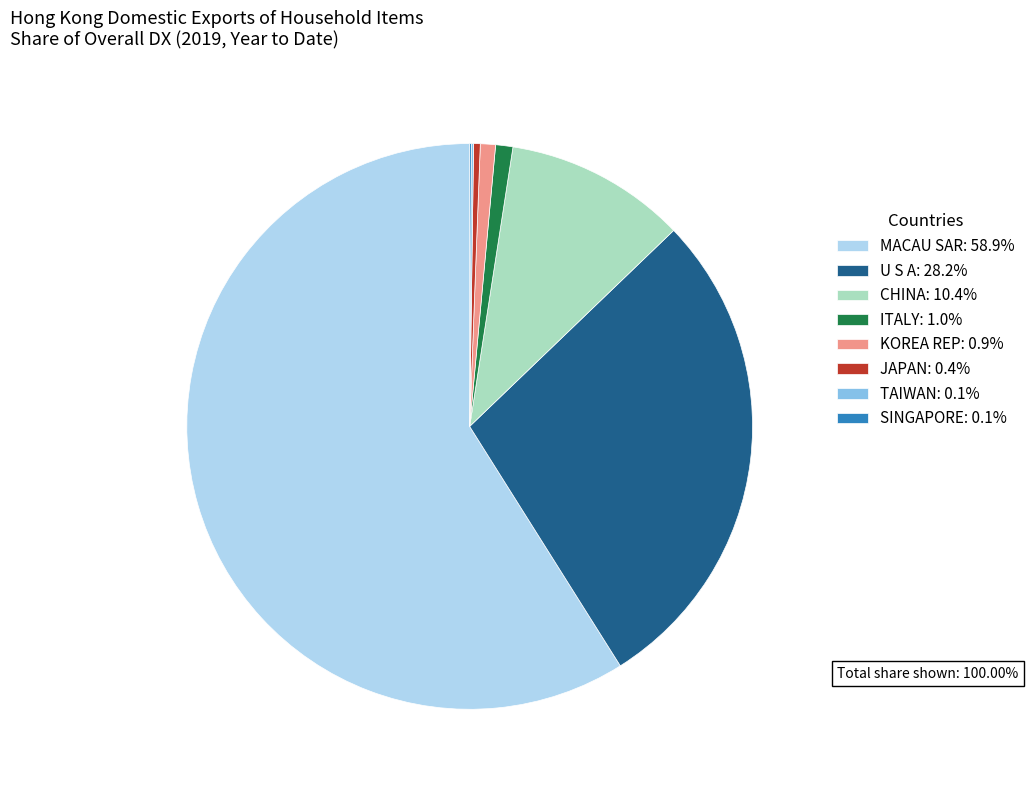

The JAPAN slice represents 0% of the pie. True or false?

True